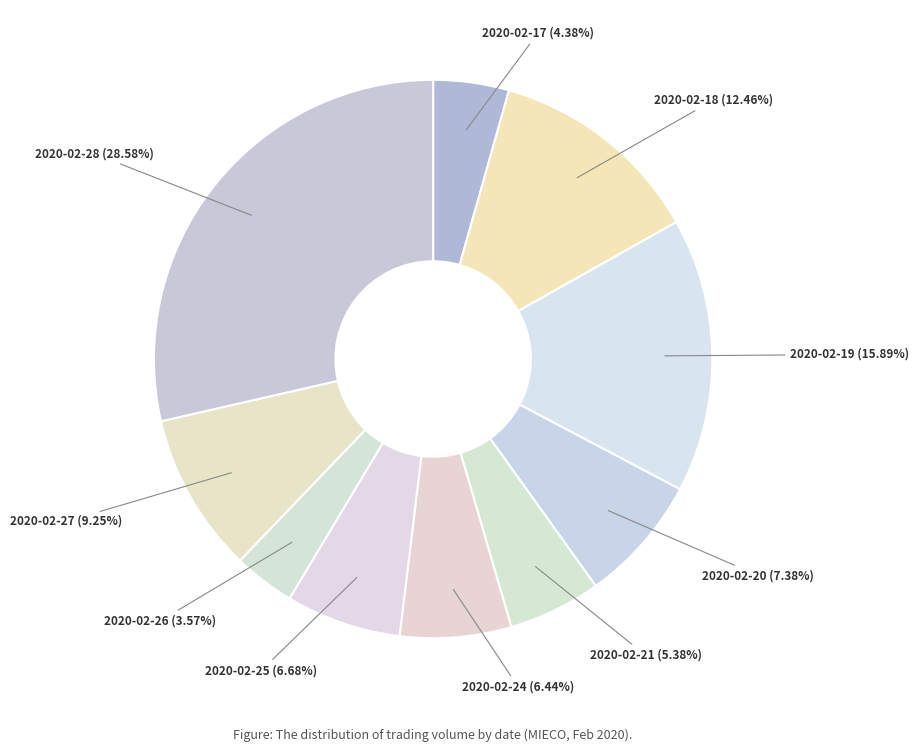

What portion of the pie excludes 2020-02-25?

93.3%